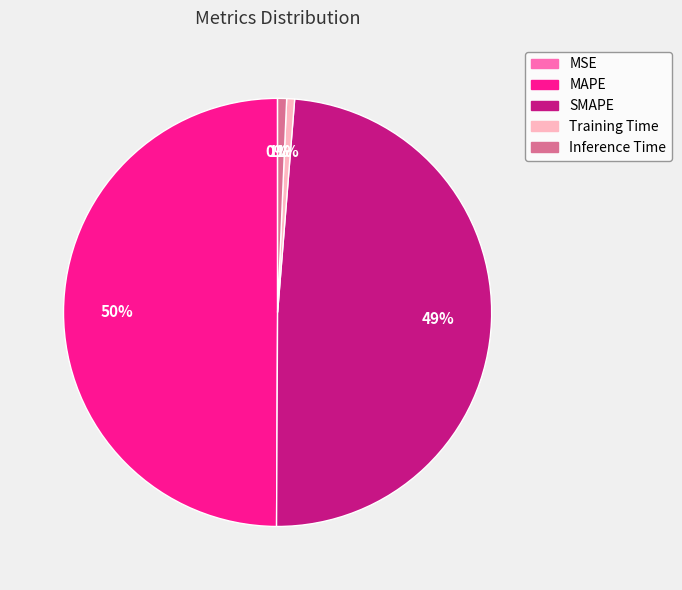

Combined, do Training Time and Inference Time account for over 50%?

No